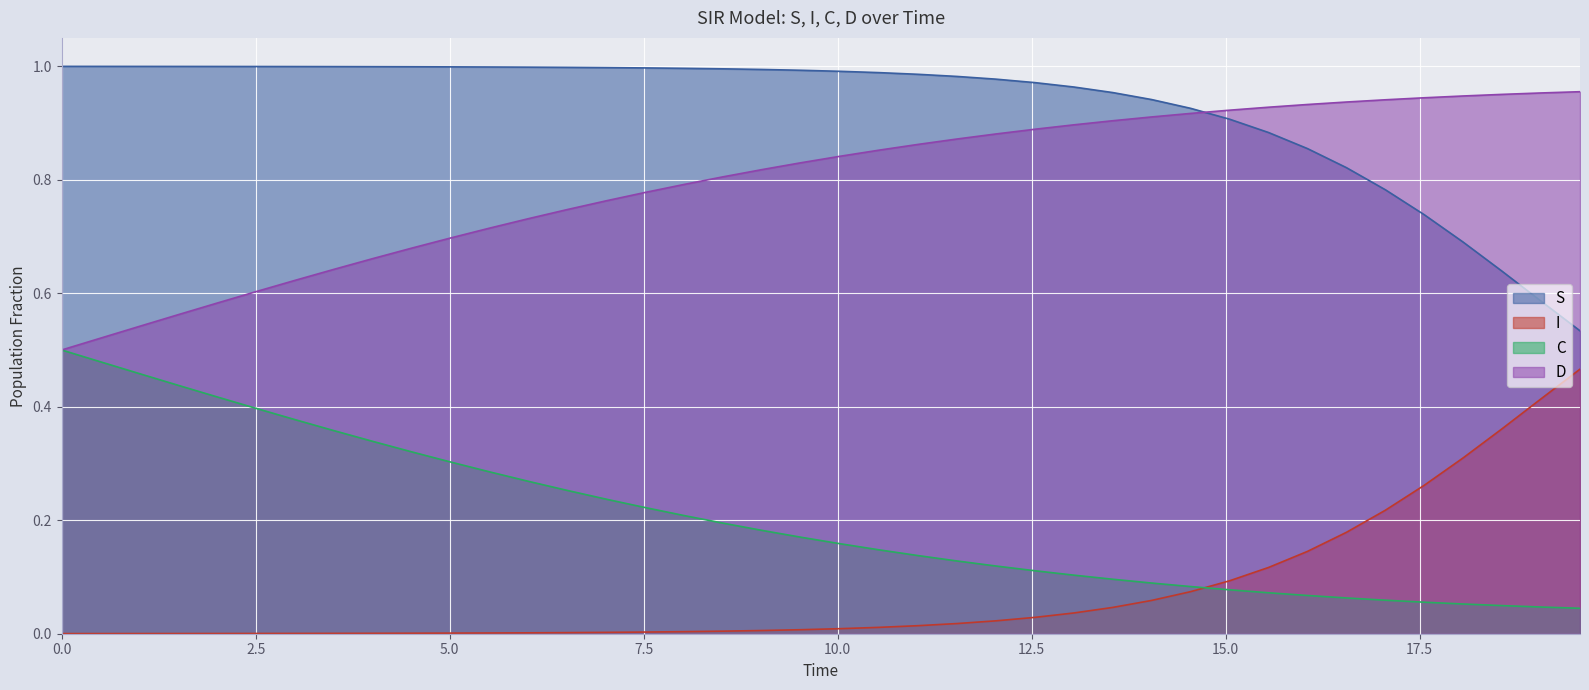

Rank the series by their average value, from highest to lowest.

S, D, C, I